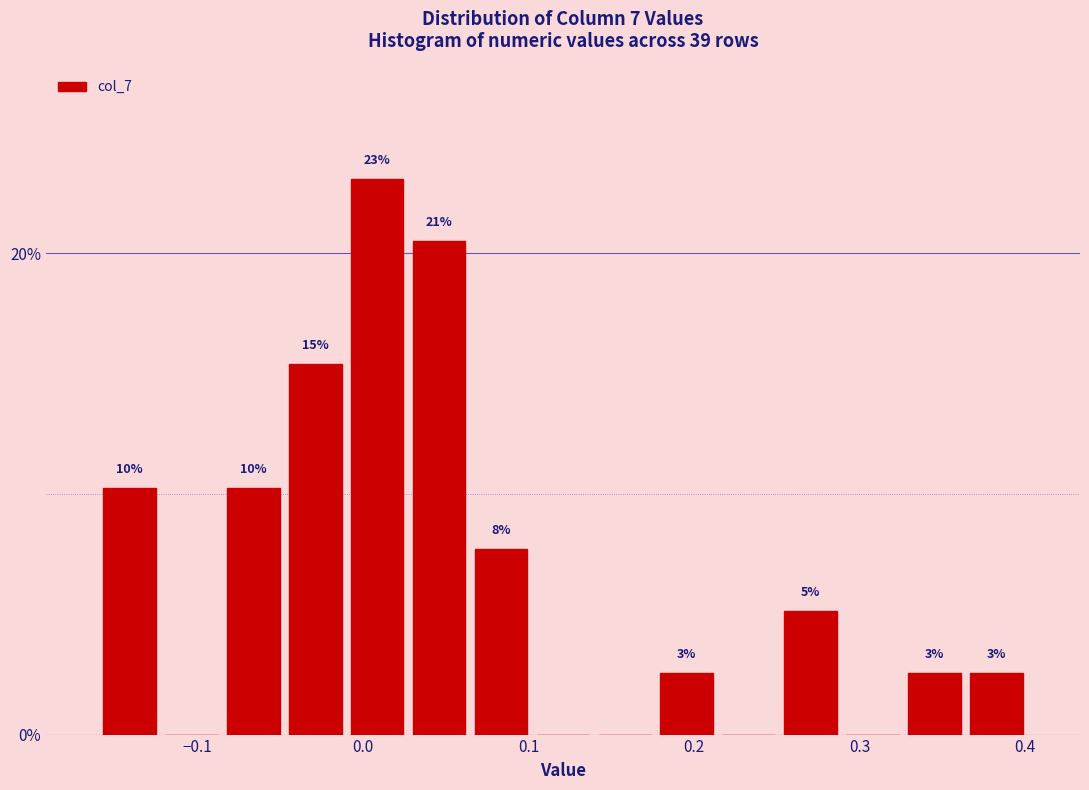

Around what value on the x-axis is the tallest bar? Give the approximate position of its centre, as read against the axis.

0.01